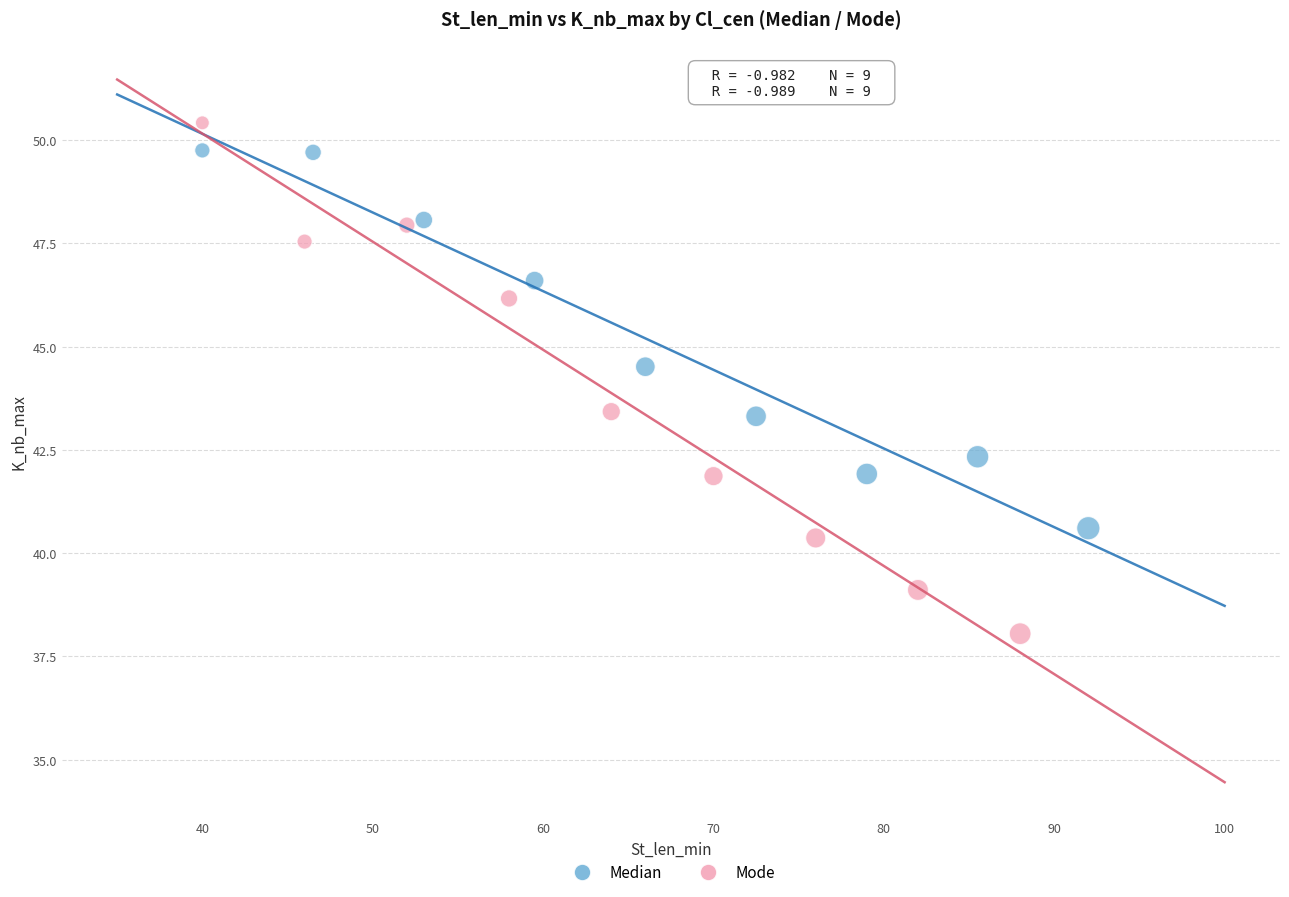

What are all the series names shown in the legend?

Median, Mode